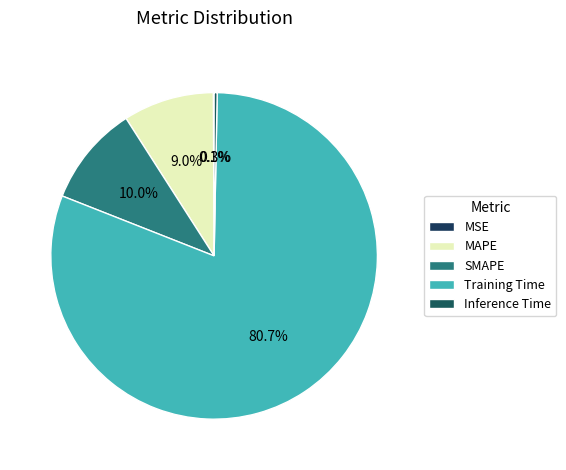

What percentage is the MAPE slice, to the nearest percent?

9%